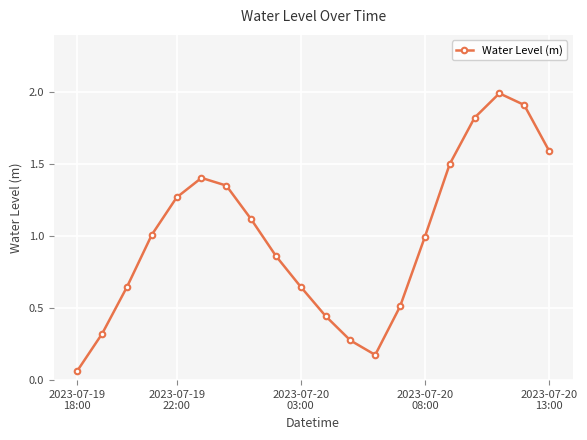

Does the chart have visible grid lines?

Yes